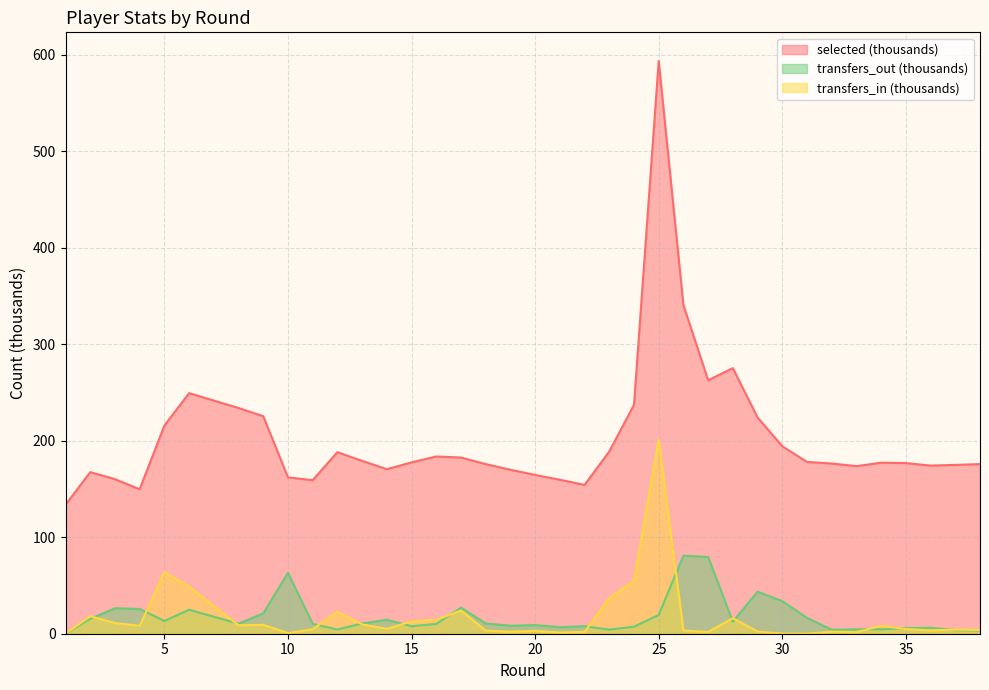

How many values in the transfers_out series exceed 10?

22